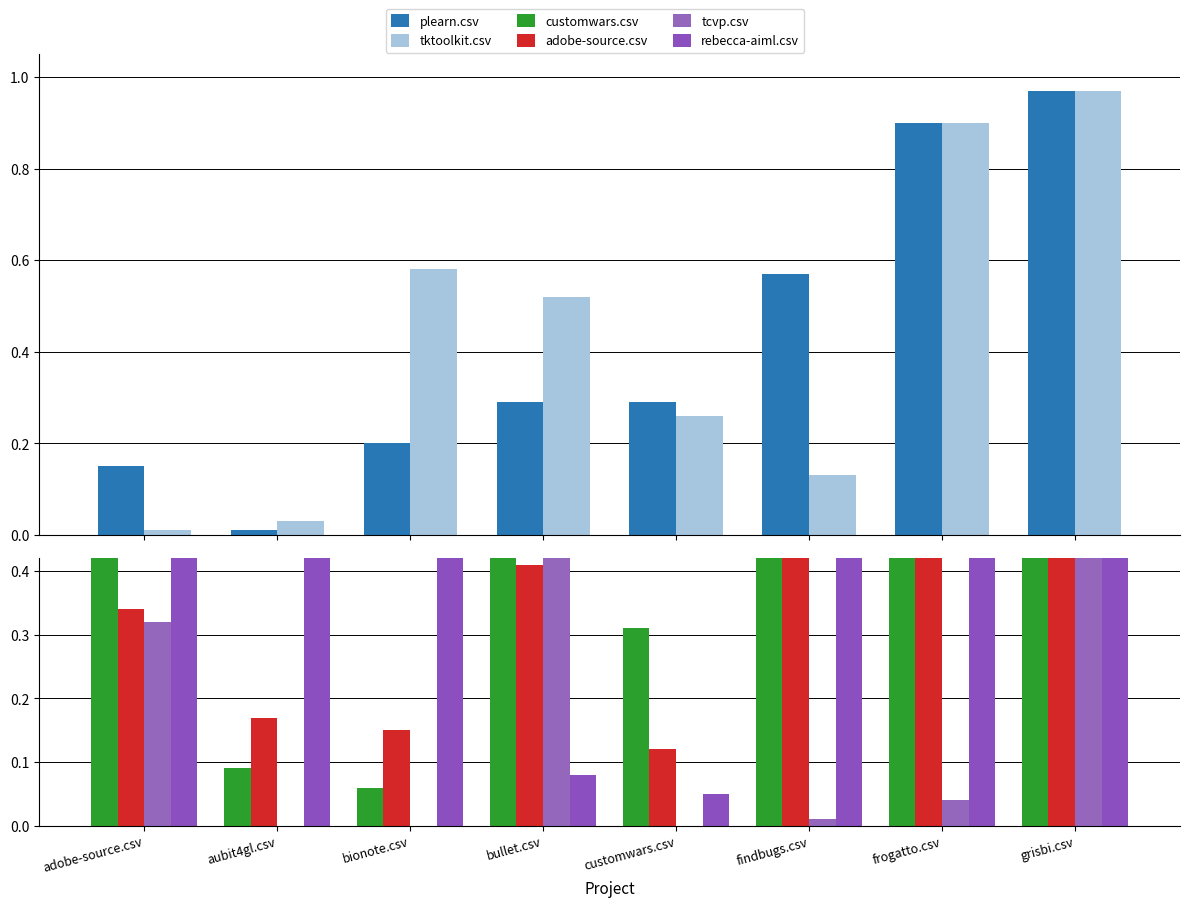

Between bullet.csv and customwars.csv, which series saw the biggest shift?

tcvp.csv